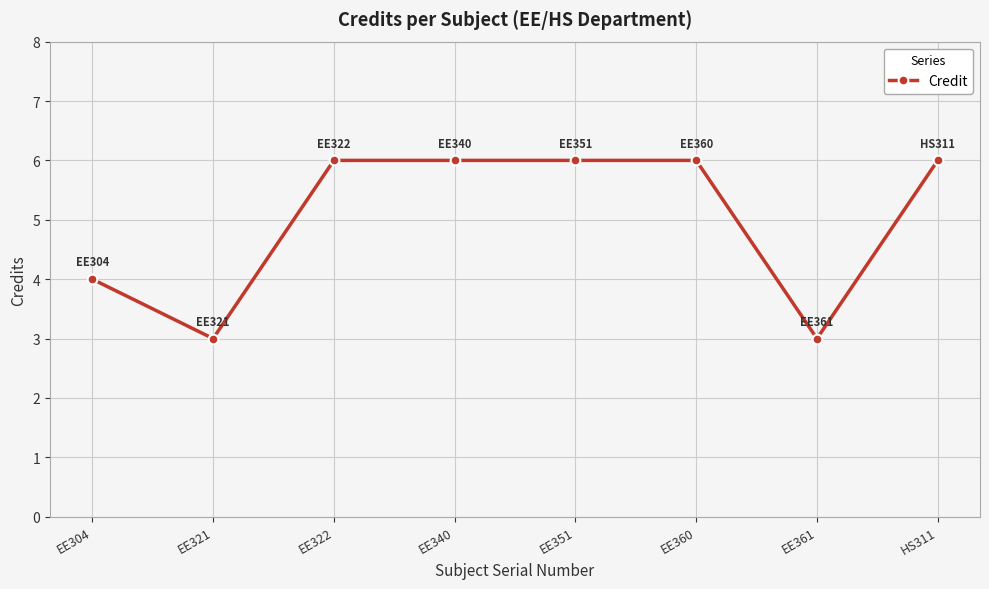

Reading left to right, transcribe all the data shown in this chart.

4	3	6	6	6	6	3	6